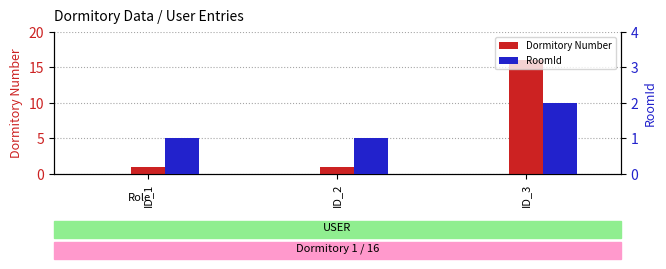

What are all the series names shown in the legend?

Dormitory Number, RoomId